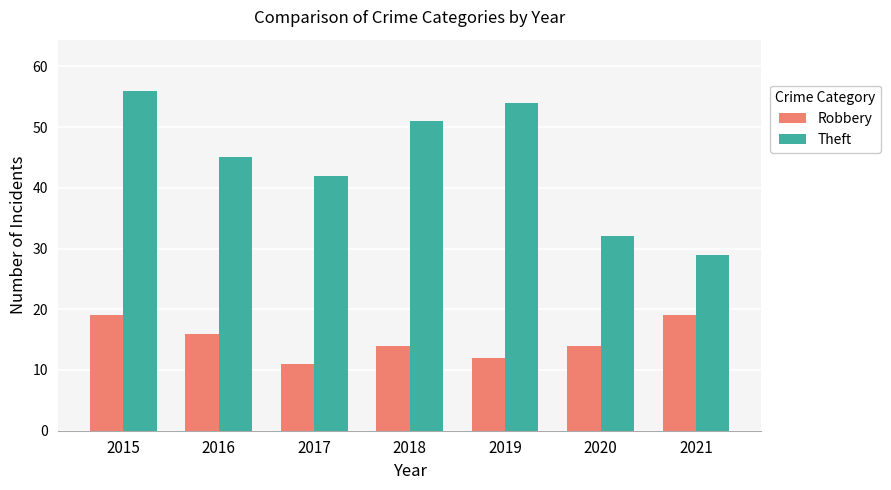

Reading left to right, what are all the values shown in this chart?

Robbery: 2015=19	2016=16	2017=11	2018=14	2019=12	2020=14	2021=19
Theft: 2015=56	2016=45	2017=42	2018=51	2019=54	2020=32	2021=29